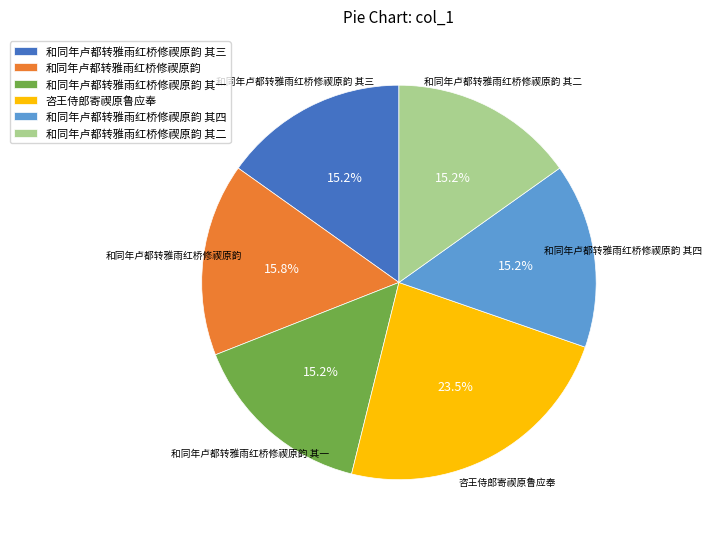

What percentage is the 和同年卢都转雅雨红桥修禊原韵 其四 slice, to the nearest percent?

15%